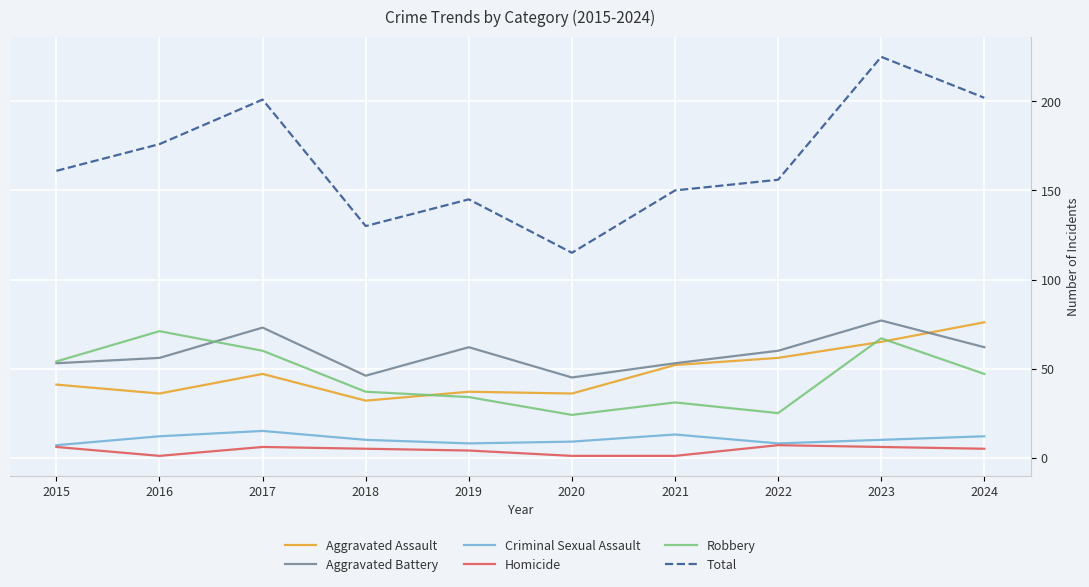

What is the average value of the Criminal Sexual Assault series?

10